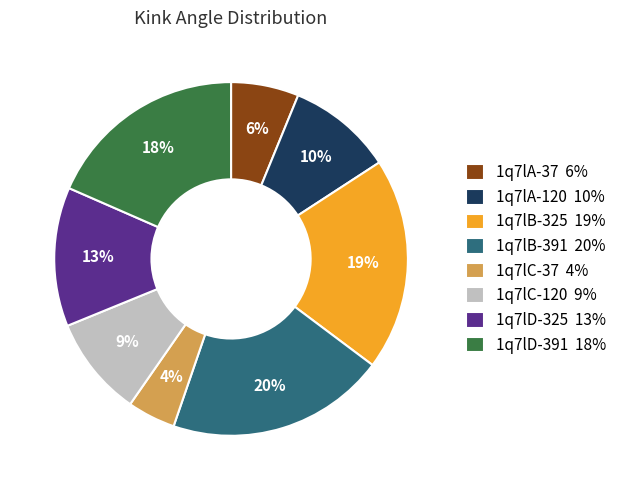

How many segments does this pie chart have?

8